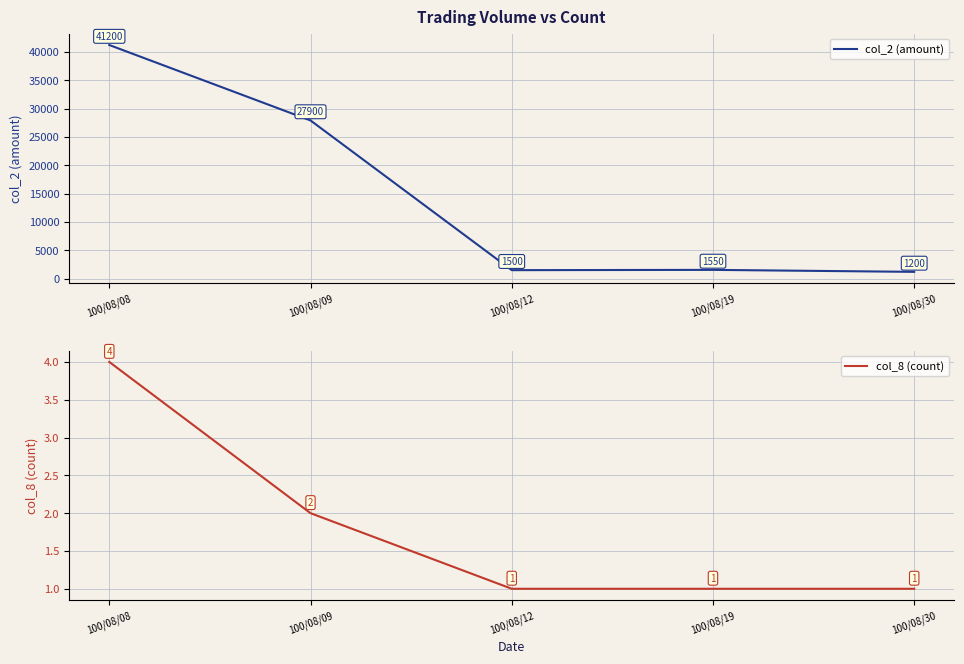

What is the value of the col_8 (count) point at the 2nd from the left?

2